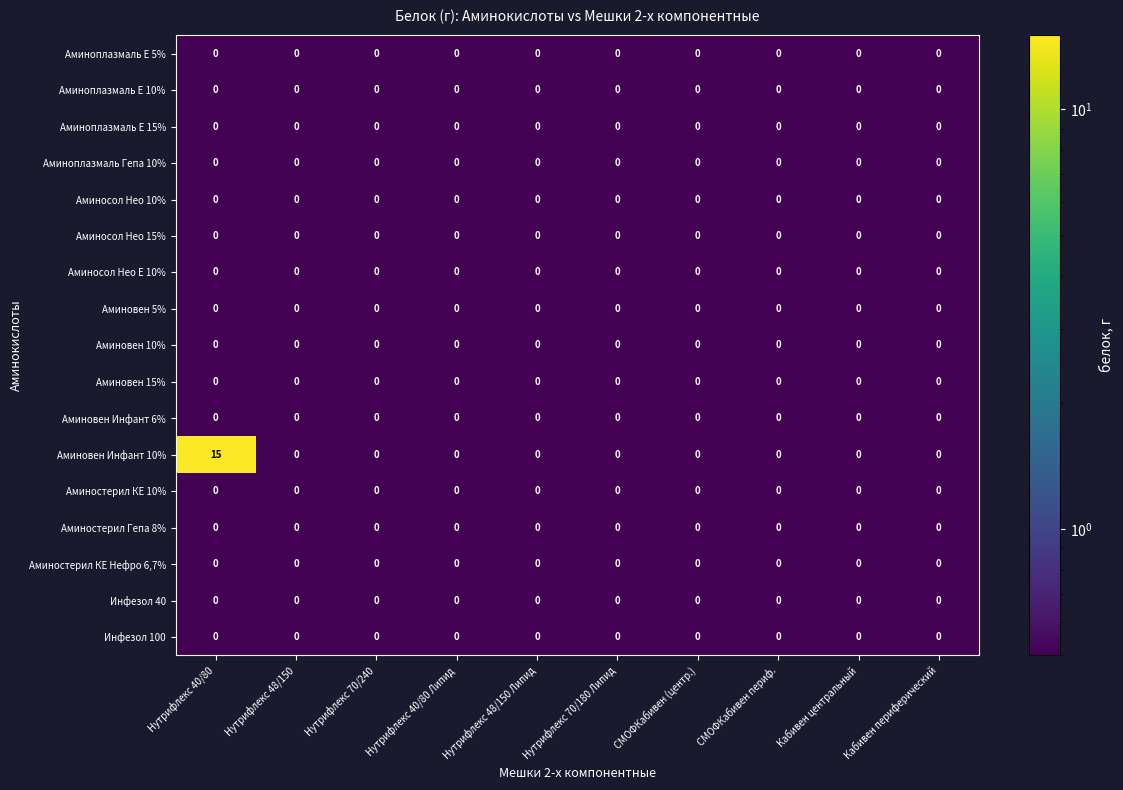

At which category does the chart reach its peak across all series?

Нутрифлекс 40/80